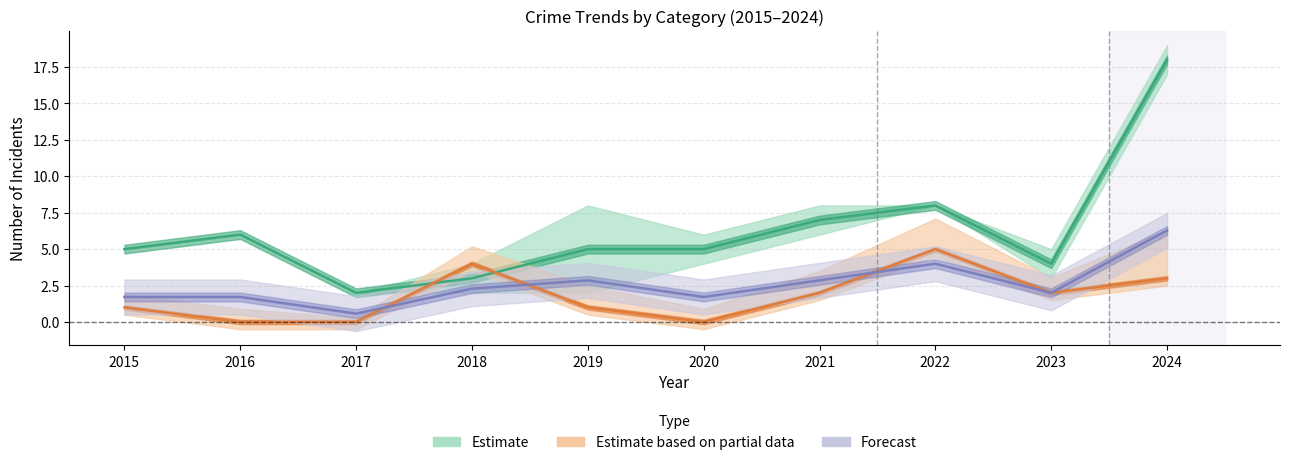

At which category is the sum across all series the highest?

2024